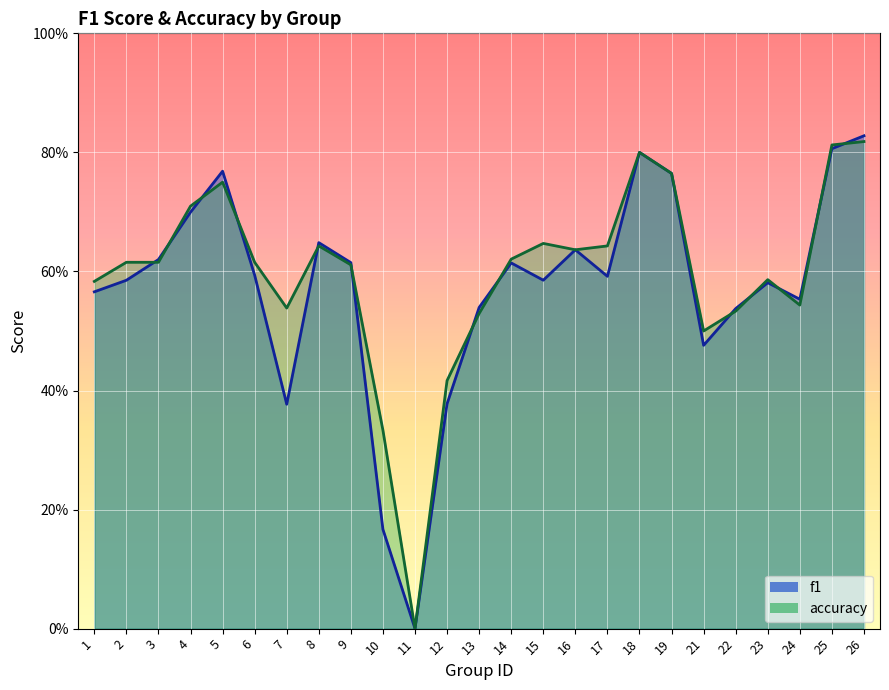

Which label corresponds to the smallest value in the chart?

11